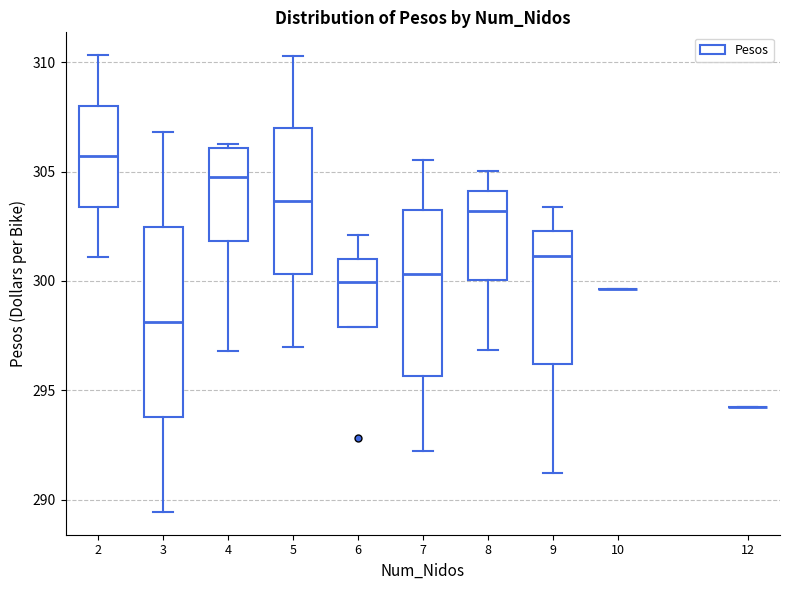

Which box is the tallest, from its lower edge to its upper edge?

3